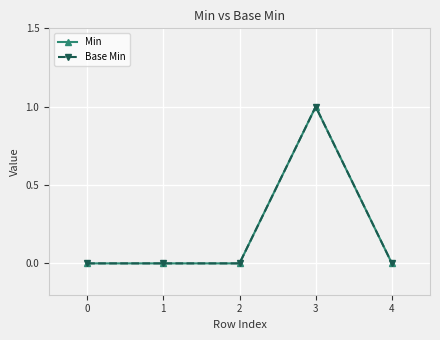

True or false: Base Min and Min cross at least once.

False